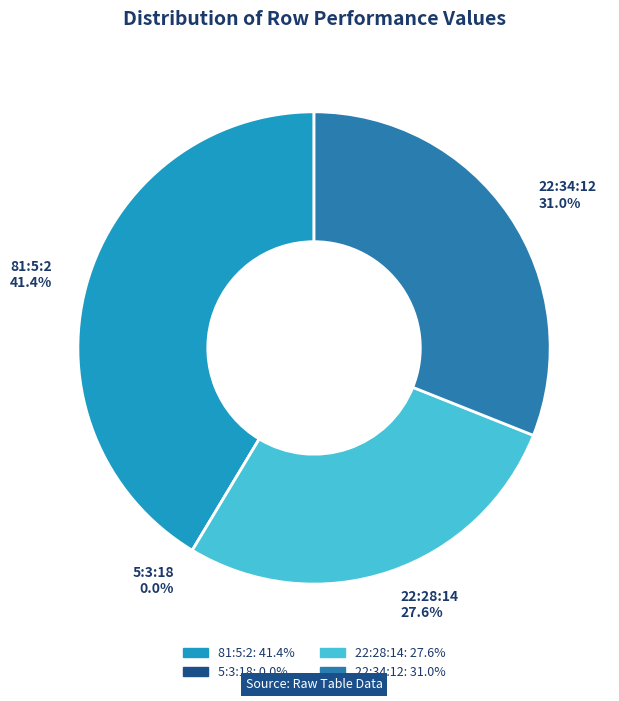

What percentage is the 22:34:12 slice, to the nearest percent?

31%